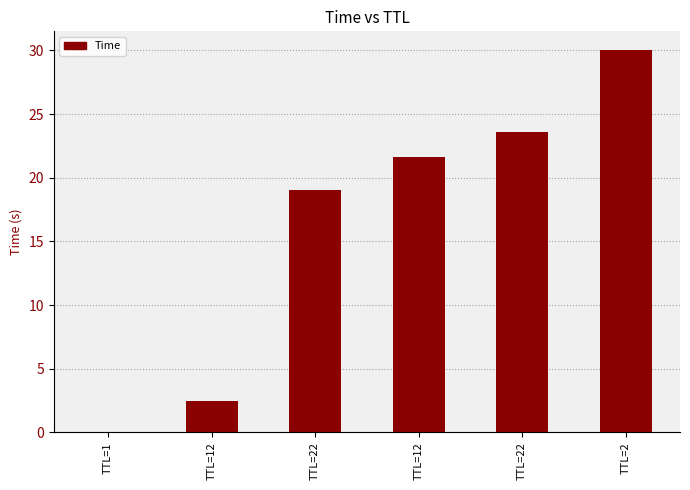

Reading left to right, extract all data points from this chart.

0.0	2.5	19.0	21.6	23.6	30.0